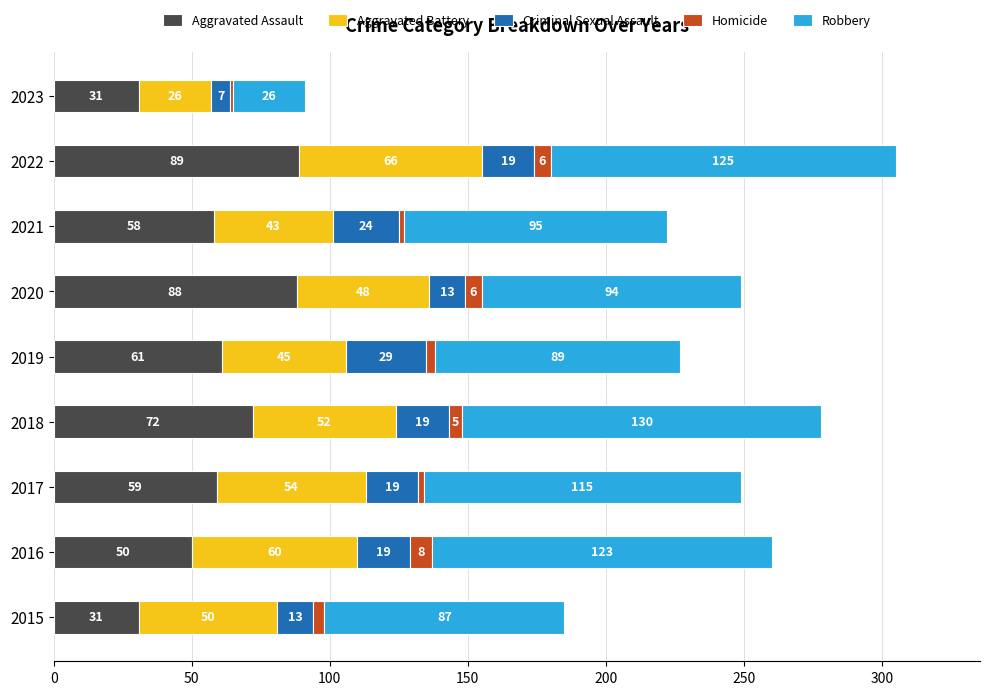

At which category is the sum across all series the highest?

2022